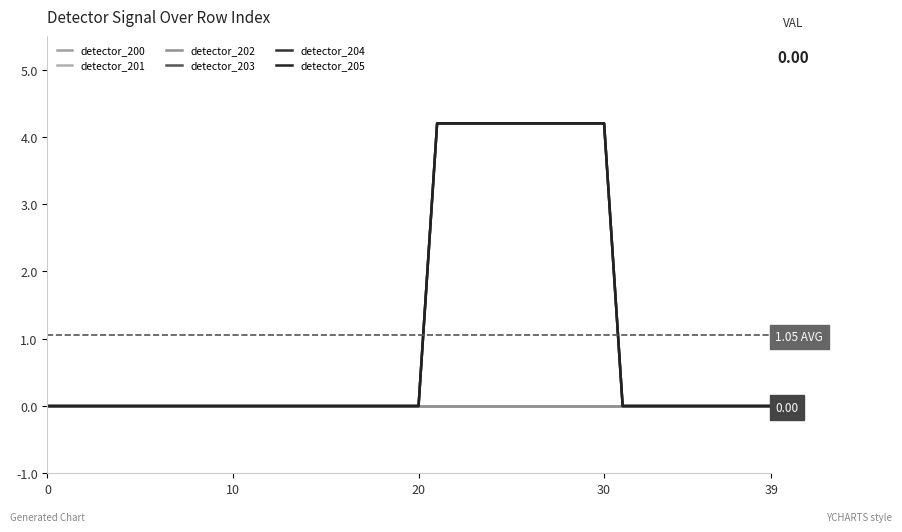

True or false: detector_205 has a value of 2.0 at 18.

False